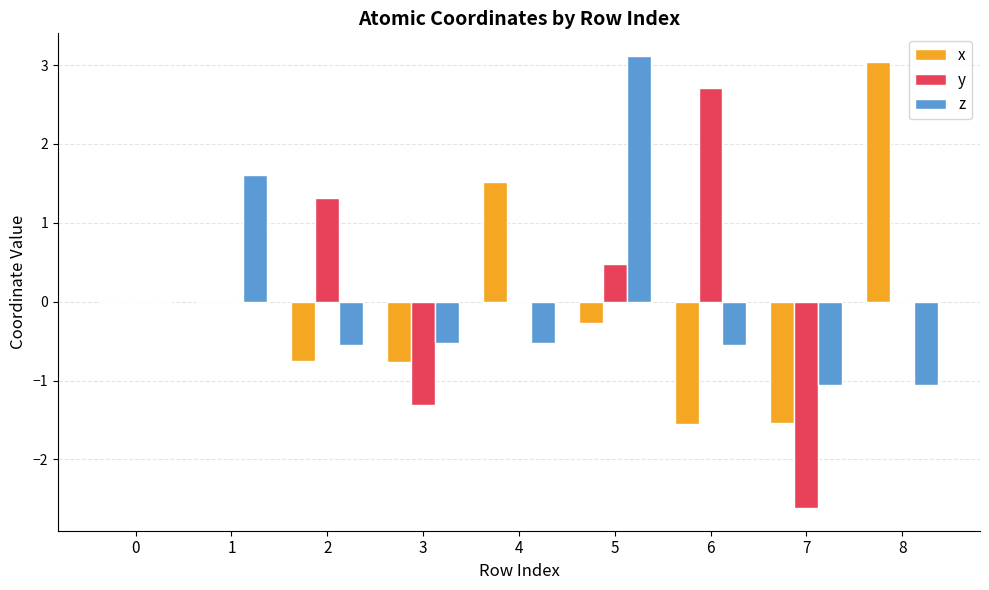

What is the total value across all series at 7?

-5.2